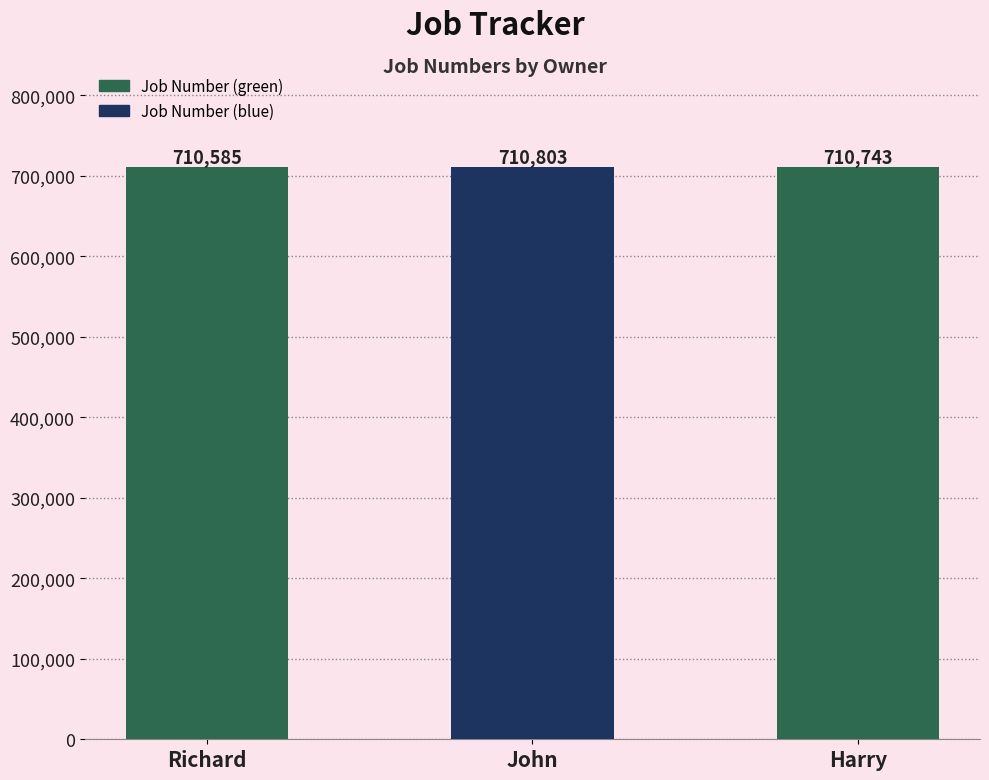

What is the difference between the second highest and minimum values?

158